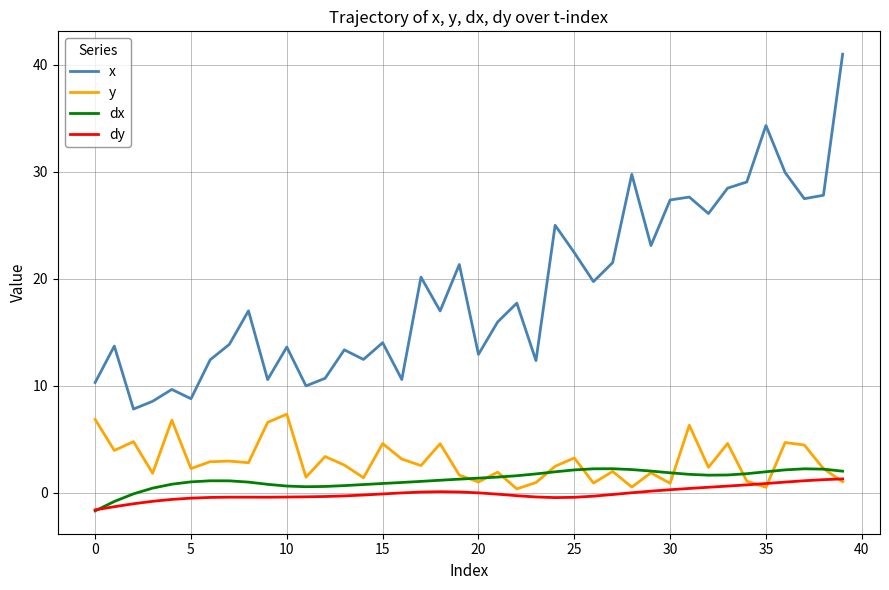

True or false: dy and x cross at least once.

False